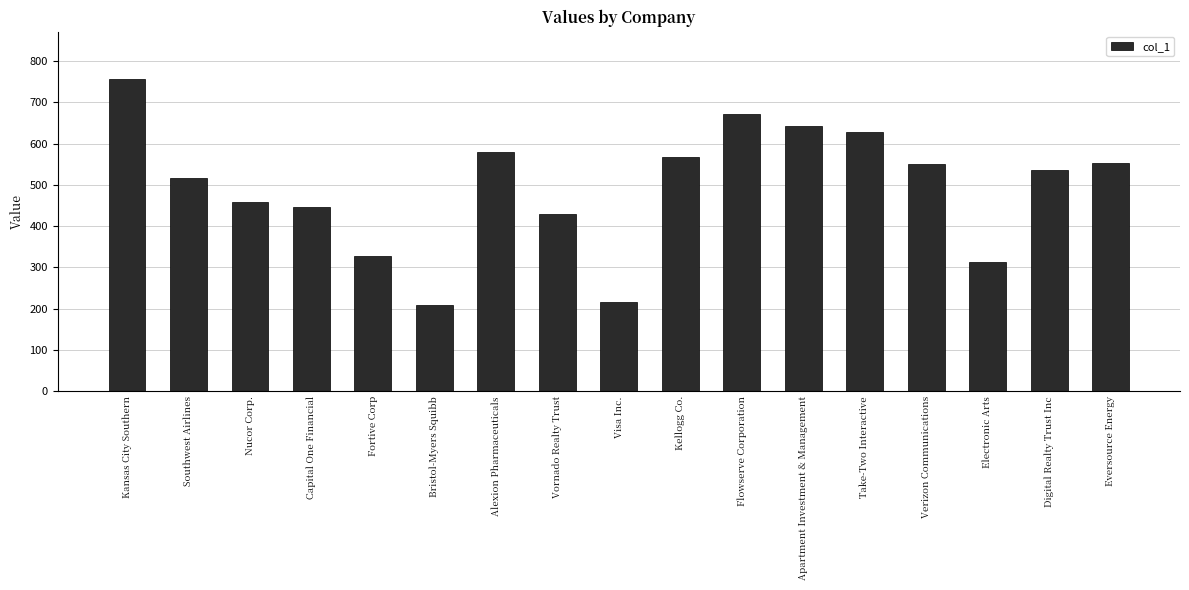

Count the number of categories in the chart.

17